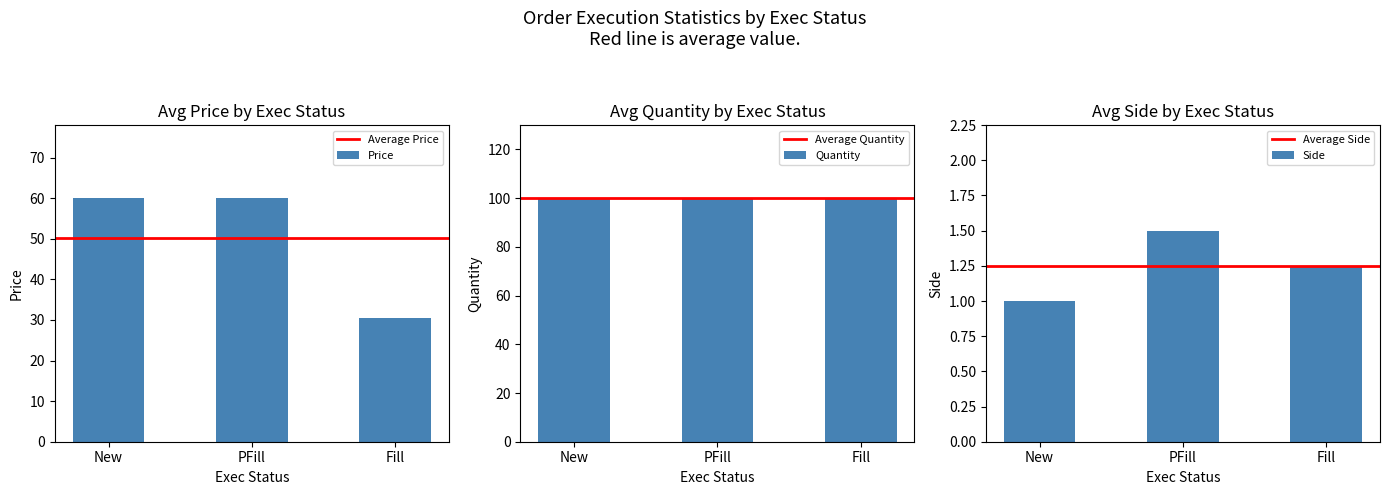

True or false: Price has a value of 11.4 at Fill.

False